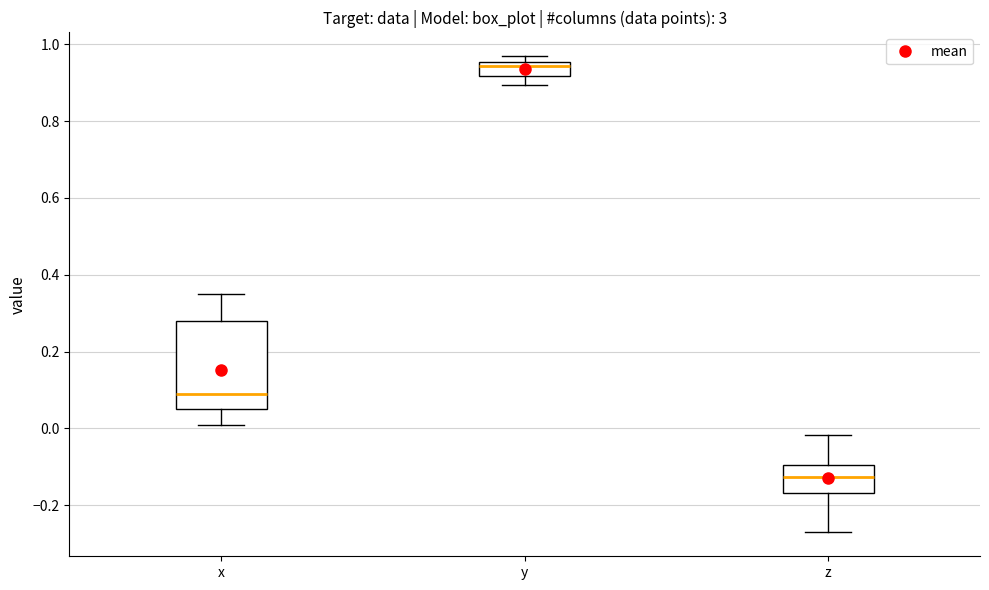

Reading left to right, read every box against the y-axis: the position of its median line, the range the box covers, and the ends of its whiskers. The values are not printed on the chart, so give them approximately, as read against the axis.

x: median 0.08, box 0.06 to 0.28, whiskers 0.00 to 0.34
y: median 0.94, box 0.92 to 0.96, whiskers 0.90 to 0.96 (just above the box's upper edge)
z: median -0.12, box -0.16 to -0.10, whiskers -0.28 to -0.02